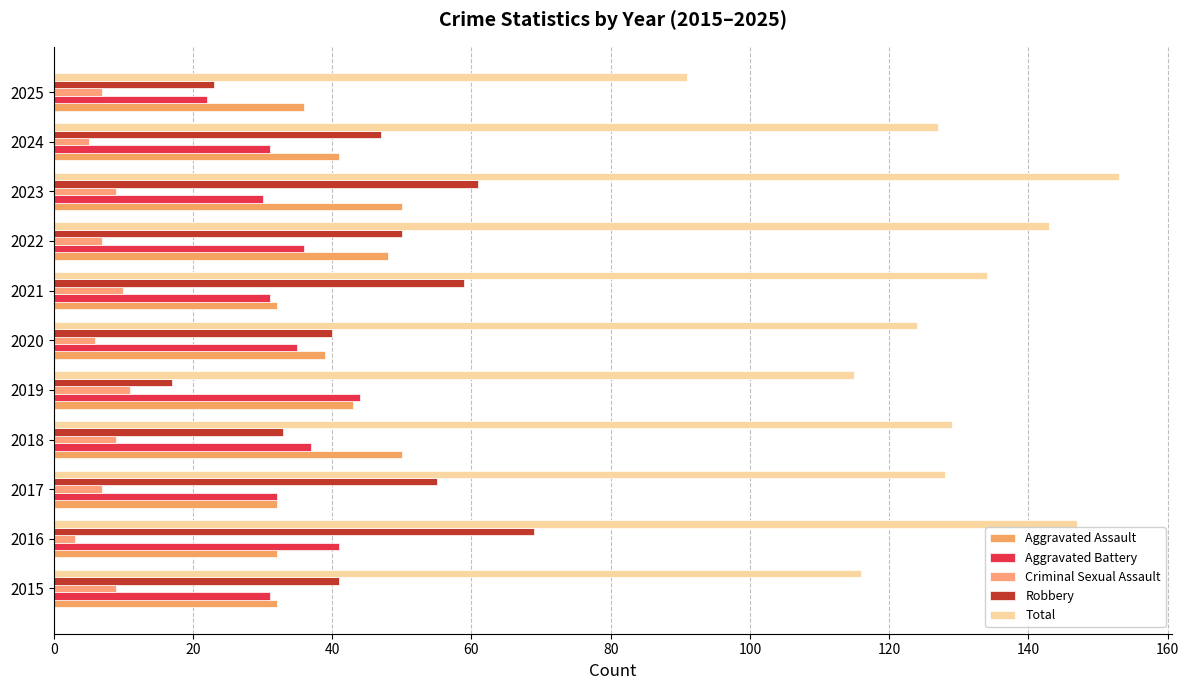

Count the number of data series in this chart.

5